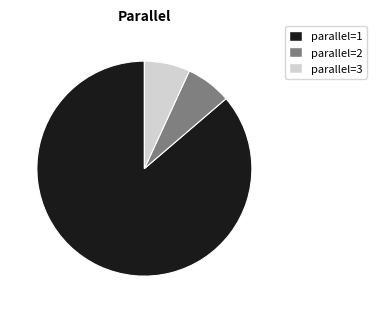

Is there a majority slice in this chart?

Yes